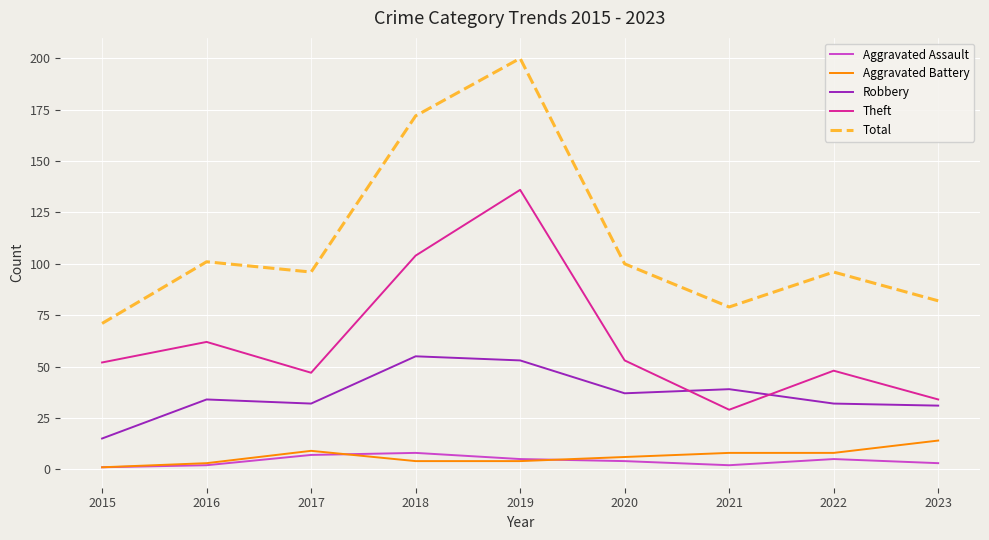

The value of Theft at 2016 is 62. True or false?

True